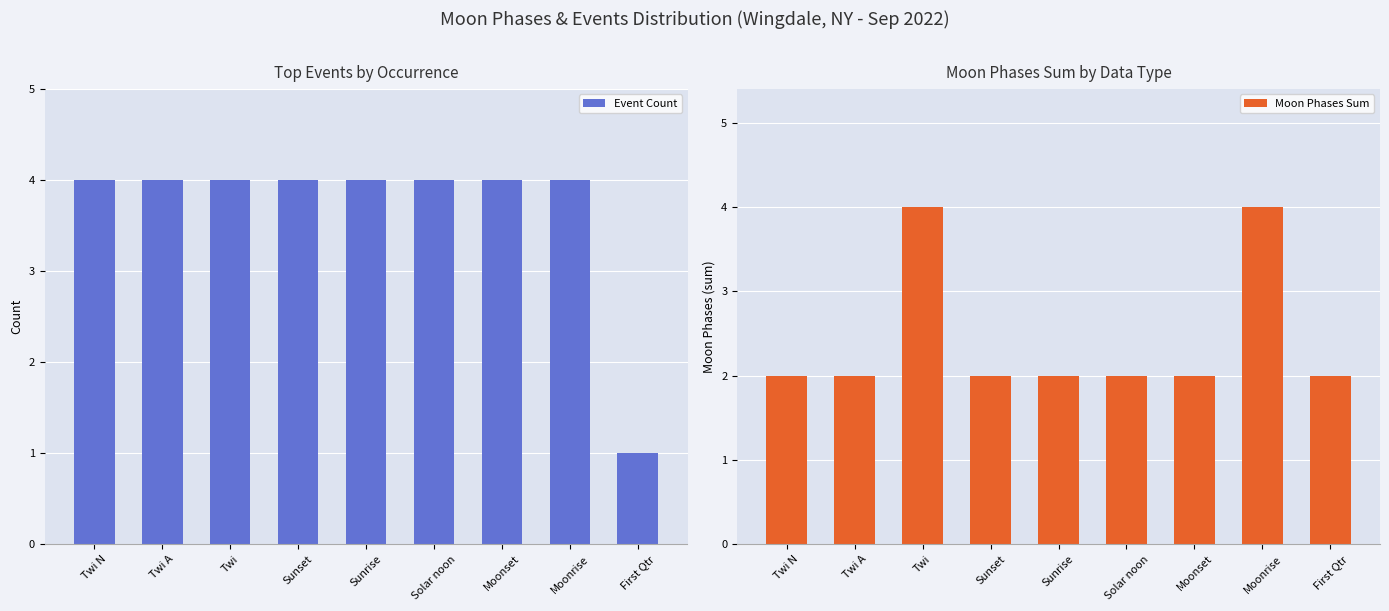

Does the chart contain any negative values?

No